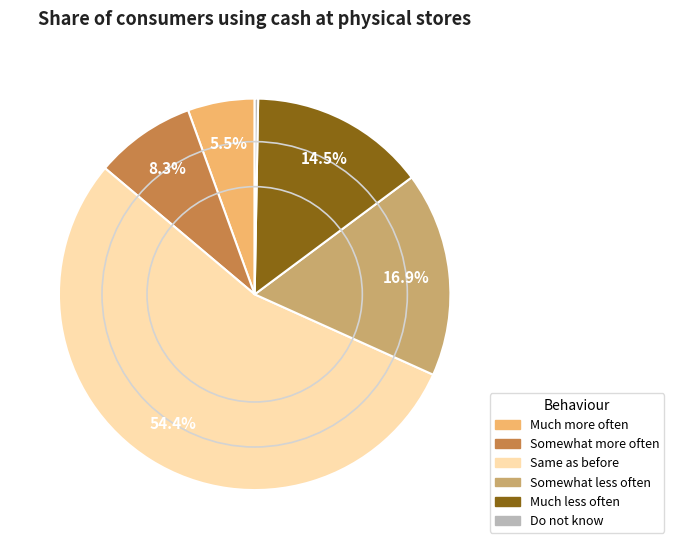

How many slices are in this pie chart?

6